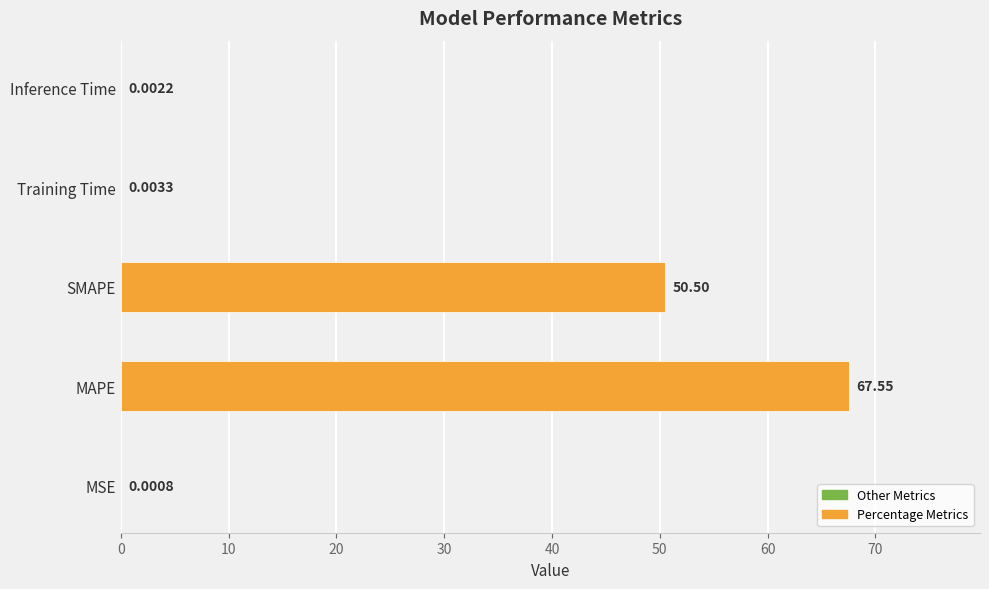

How many categories are shown in the chart?

5